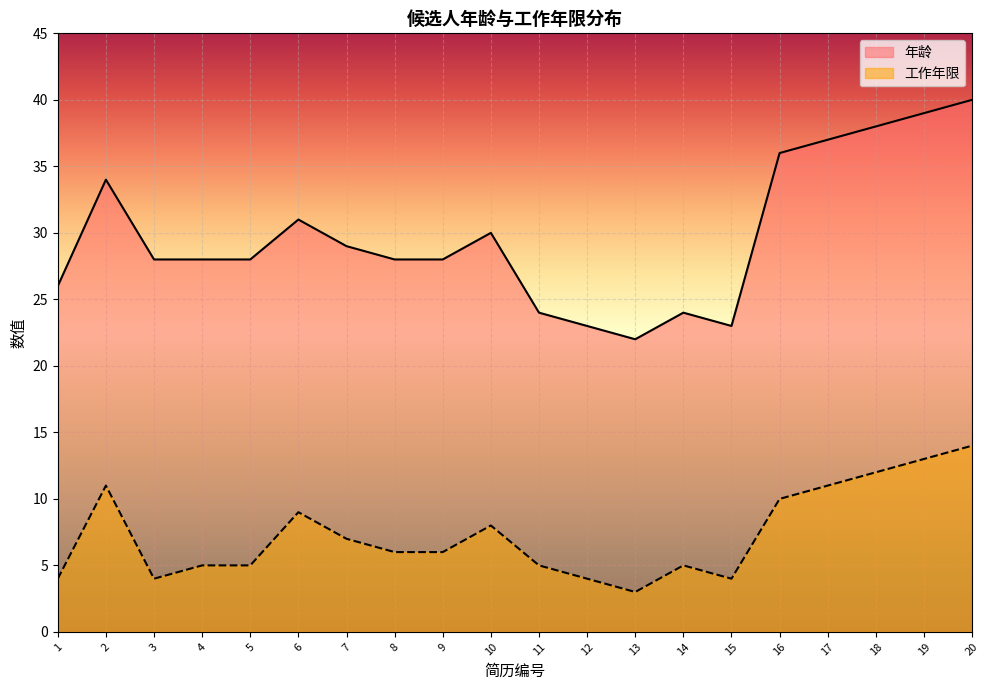

What is the lowest value of the 工作年限 series?

3